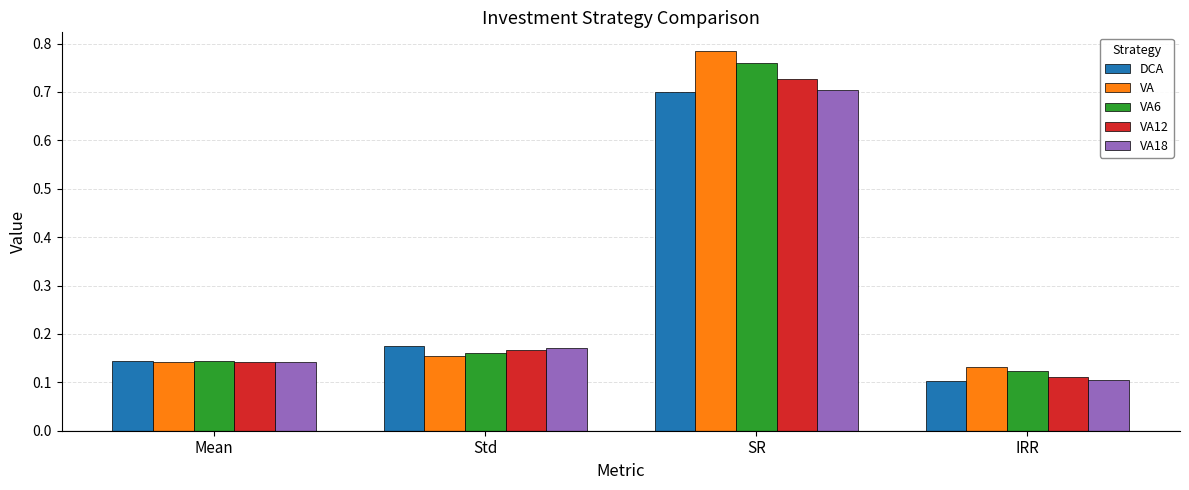

The VA12 series shows 0.7 at SR. True or false?

True